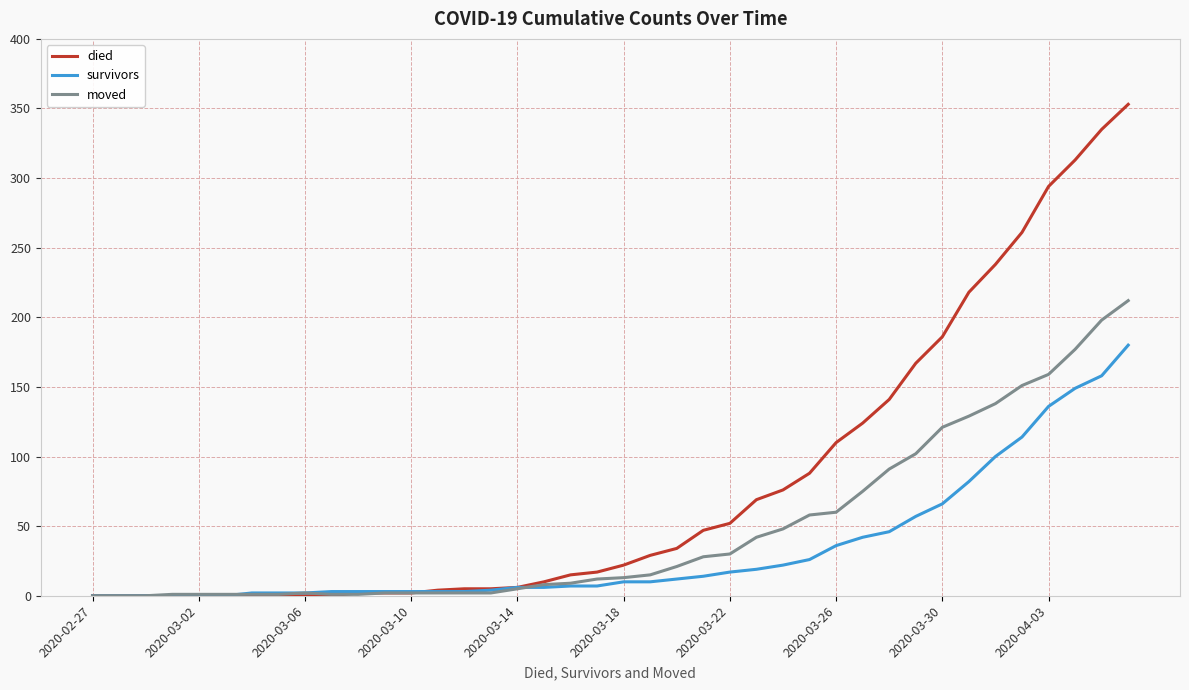

What is the highest value of the moved series?

212